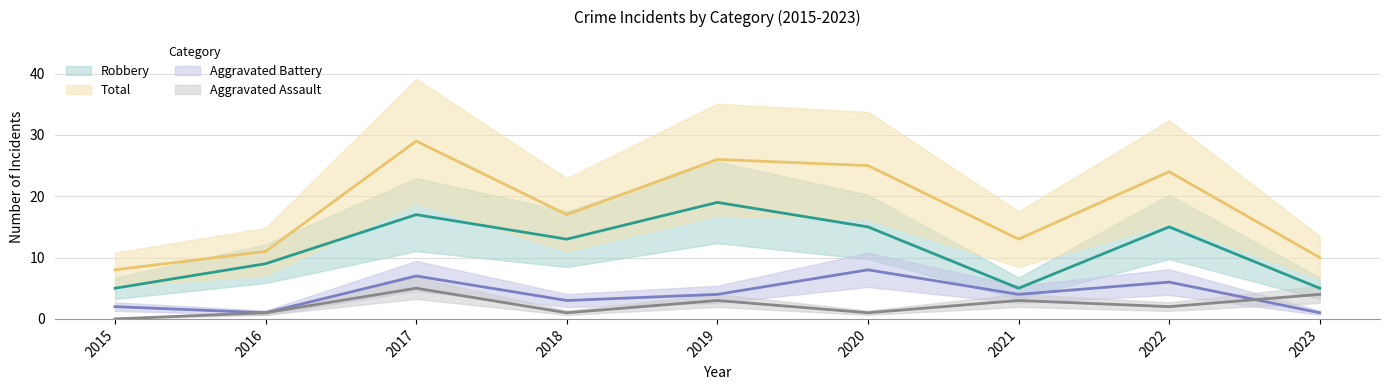

How many Aggravated Assault values are between 1 and 3?

6